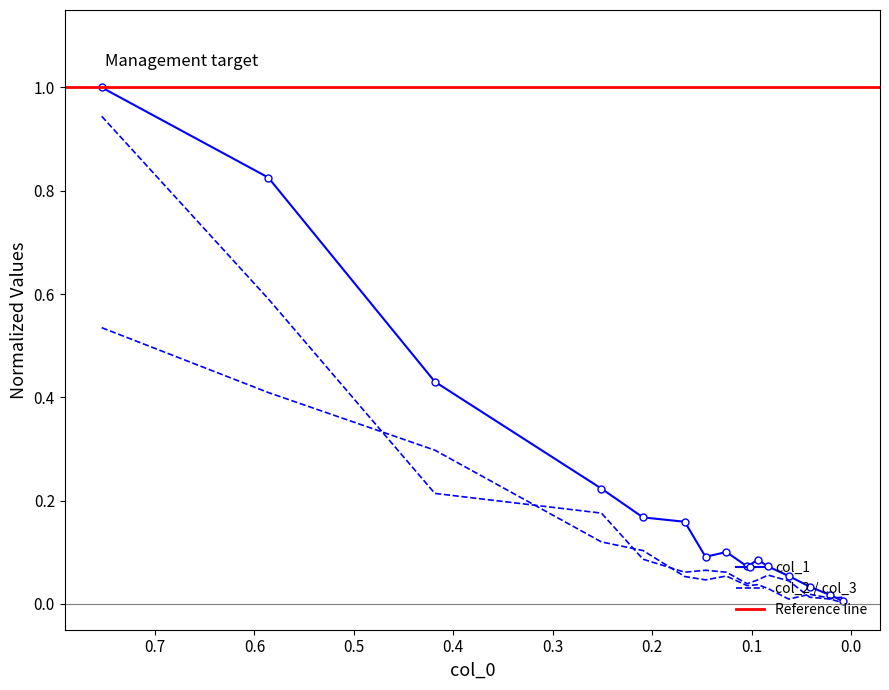

How many series are shown in this chart?

3